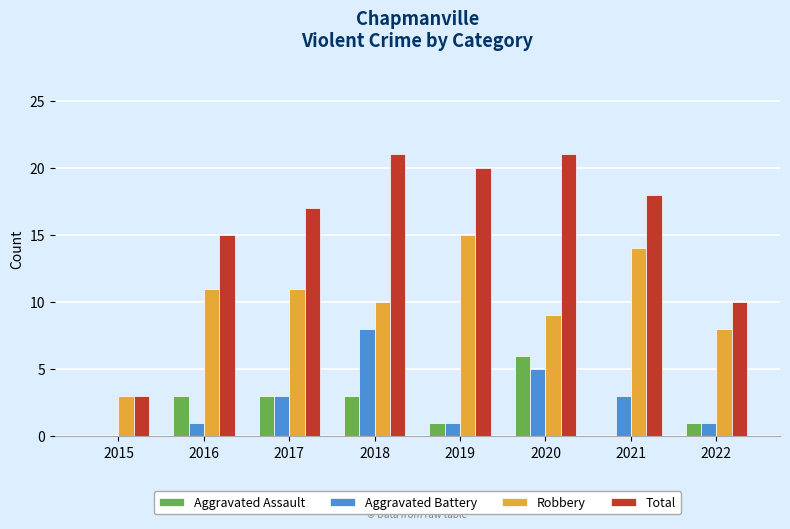

How many data points does each series have?

8